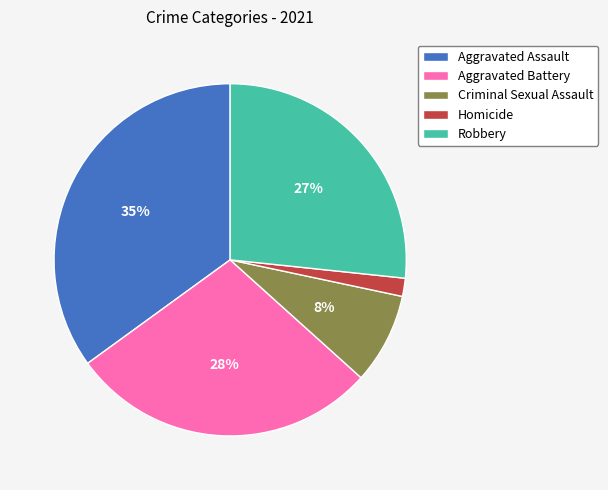

What is the smallest slice in the pie chart?

Homicide